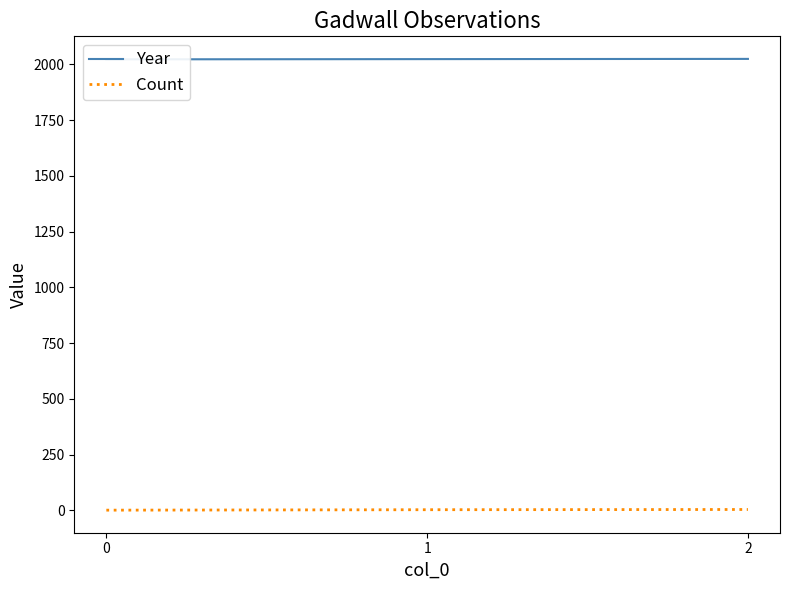

At which category does the chart reach its peak across all series?

2